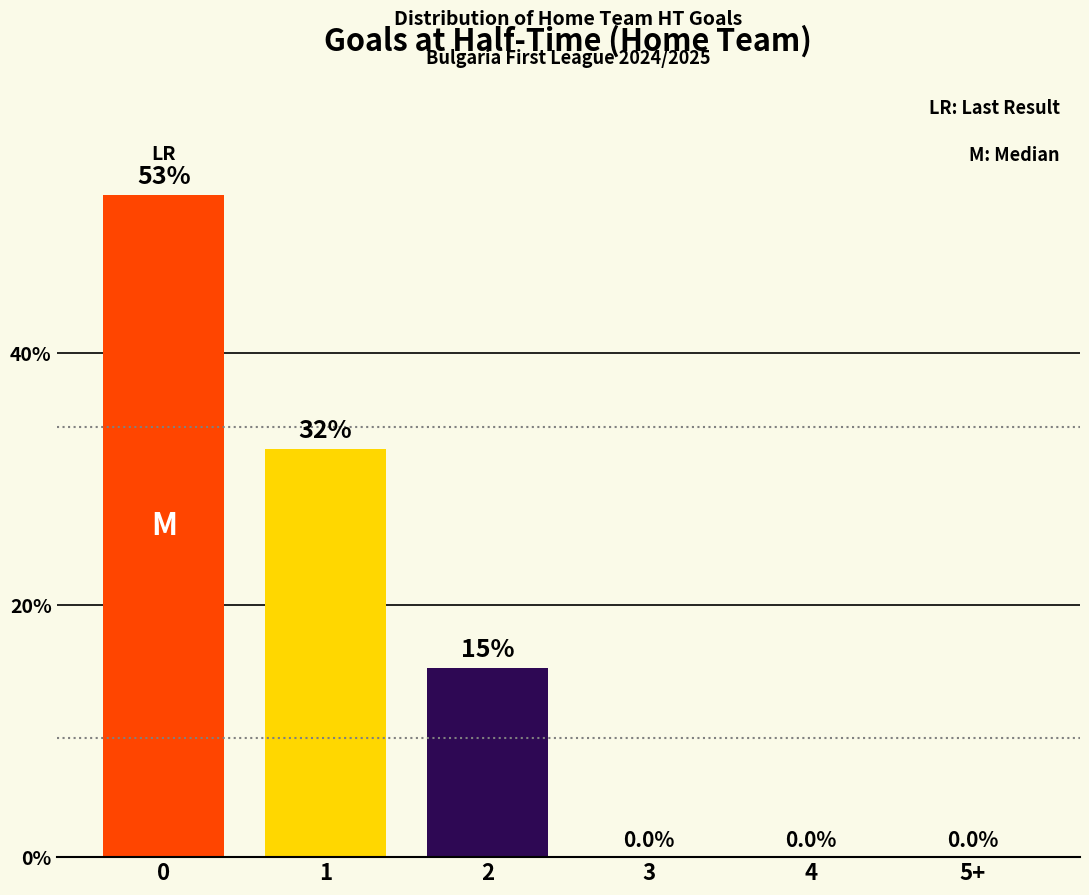

What is the ratio of the value at 1 to the value at 2?

2.2